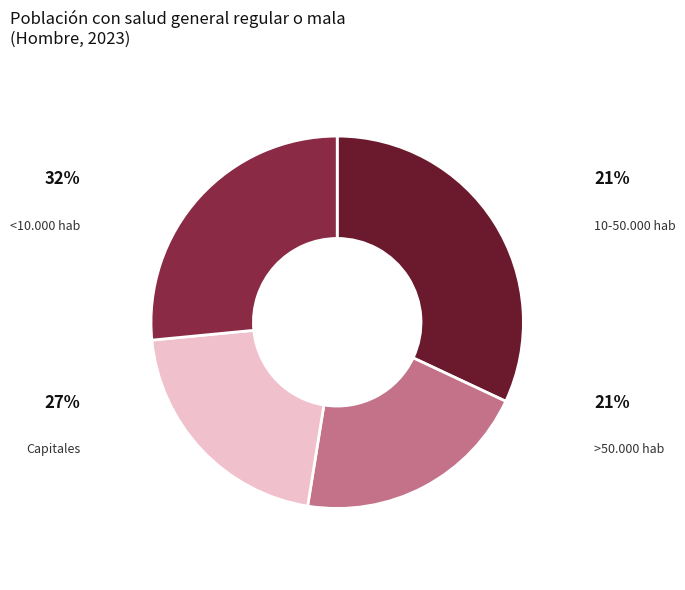

Is there a majority slice in this chart?

No